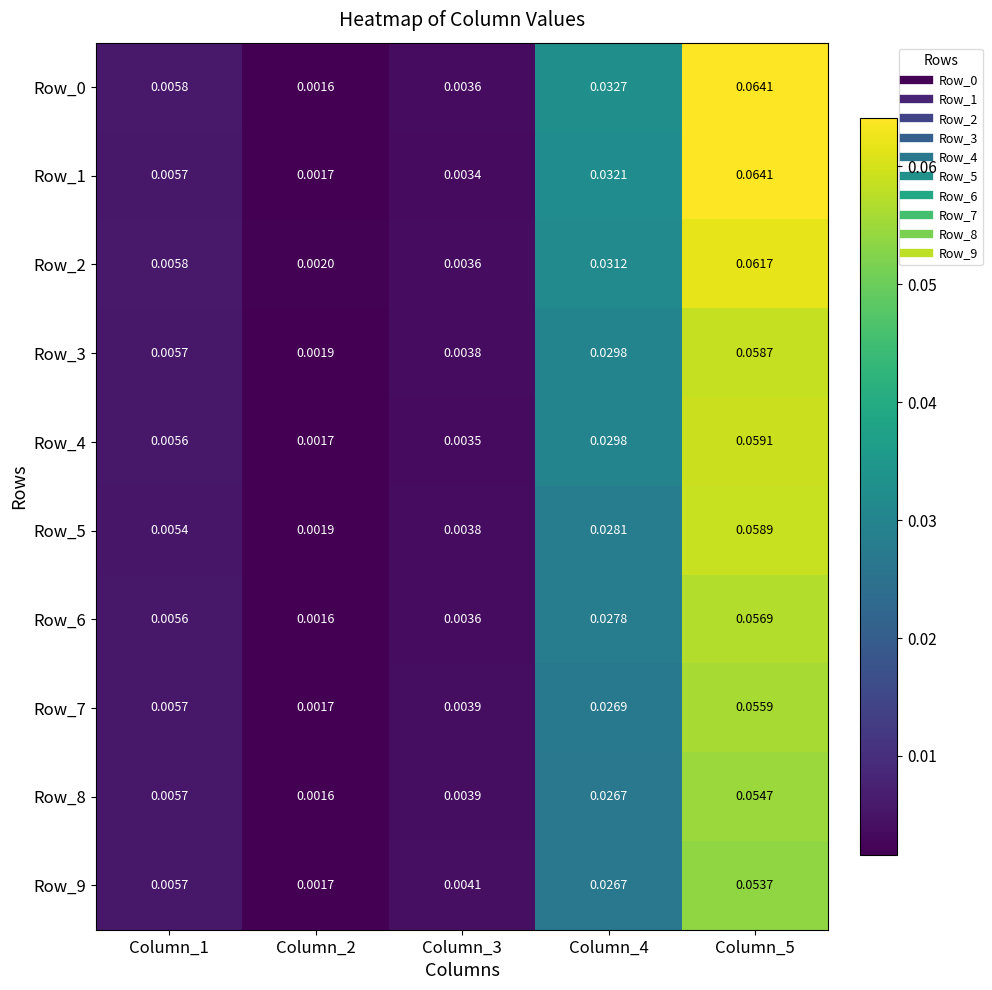

Is the value of Row_1 at Column_5 greater than the value of Row_5 at Column_4?

Yes